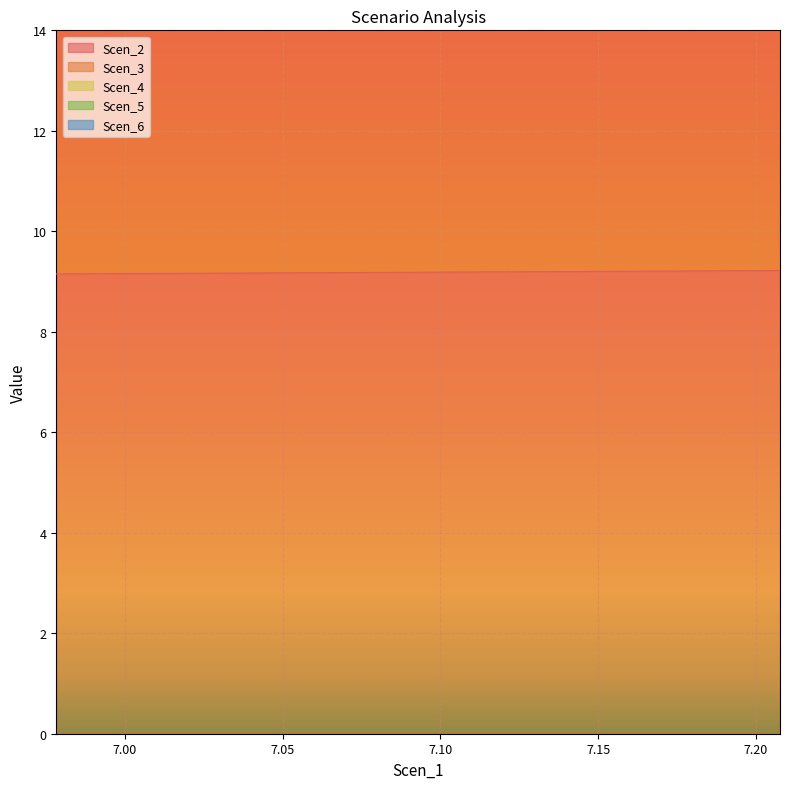

Between 7.023939372104337 and 7.173575992619812, which series saw the biggest shift?

Scen_6